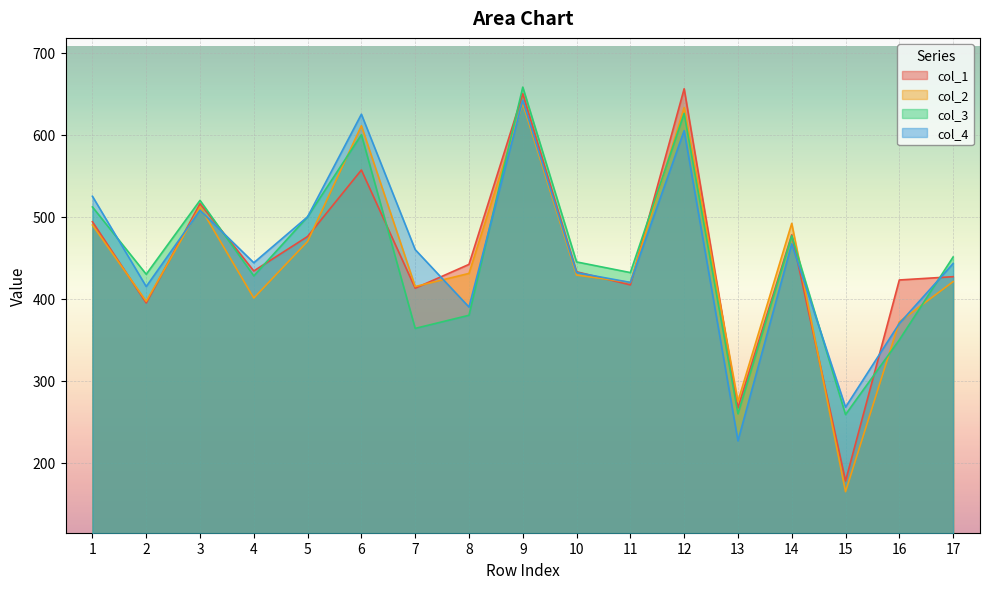

The col_4 series shows 460 at 7. True or false?

True